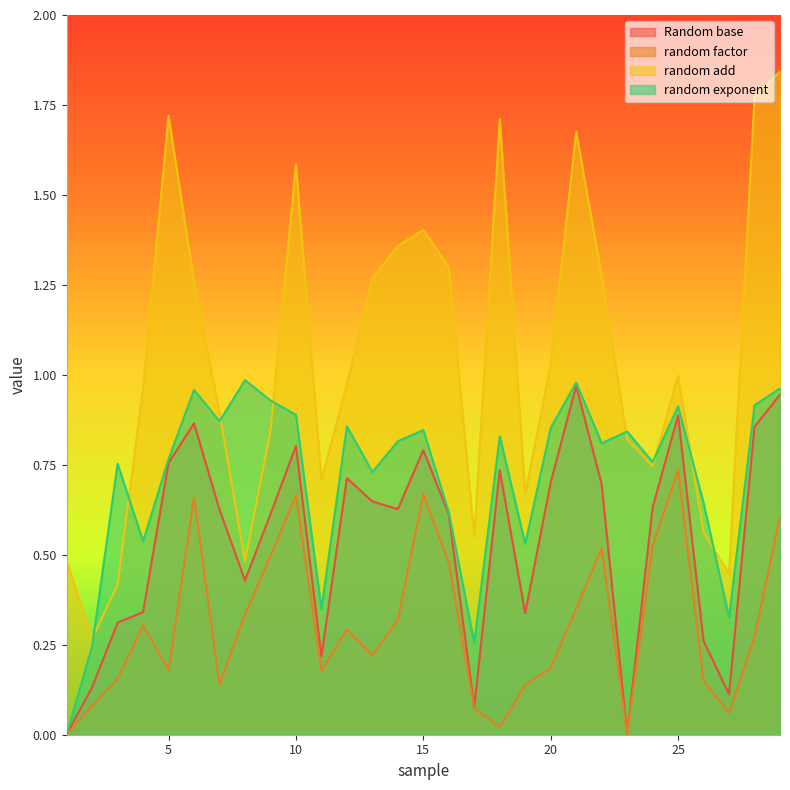

What is the maximum value shown in the chart?

1.8